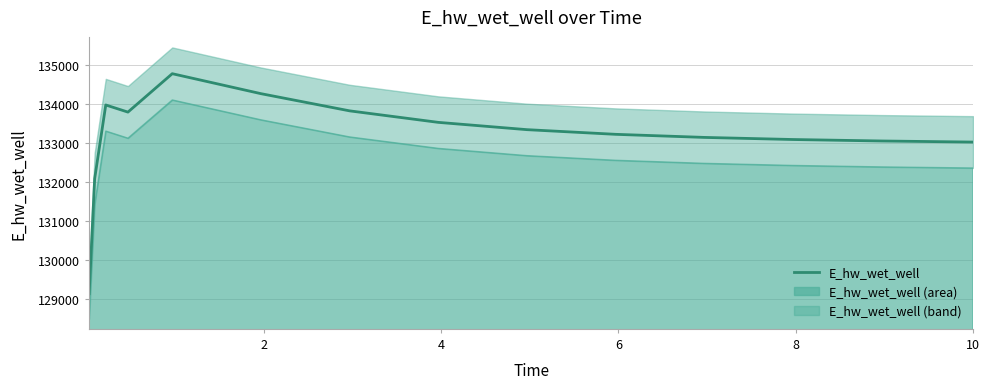

Reading left to right, transcribe all the data shown in this chart.

129132.0	132086.4	133977.0	133793.9	134779.9	134267.3	133826.0	133530.5	133343.2	133223.4	133144.3	133090.2	133052.4	133025.4	133024.7